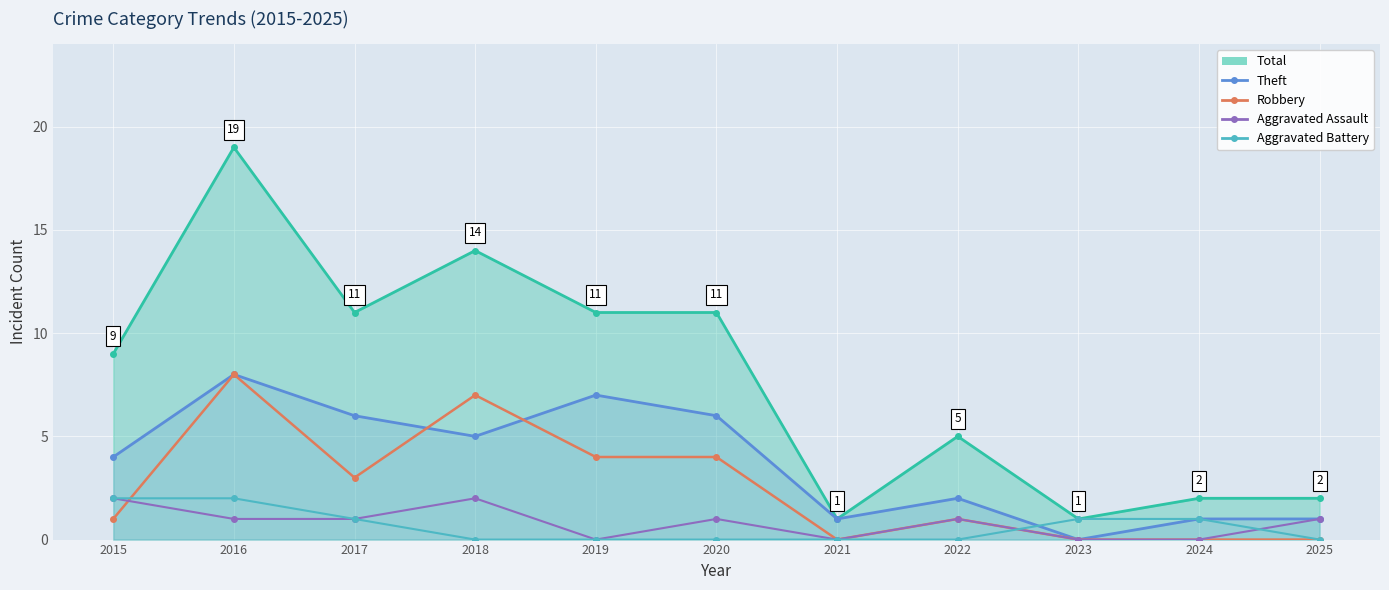

How many values in the Aggravated Assault series are below 1?

4